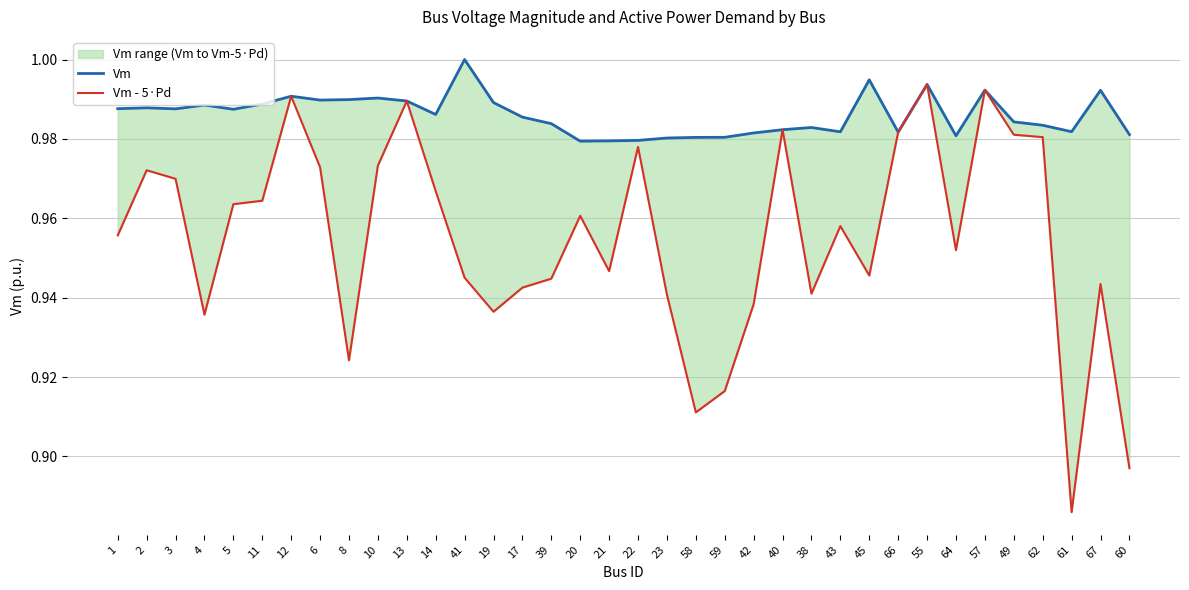

Reading left to right, what are all the values shown in this chart?

Vm: 1=1.0	2=1.0	3=1.0	4=1.0	5=1.0	11=1.0	12=1.0	6=1.0	8=1.0	10=1.0	13=1.0	14=1.0	41=1.0	19=1.0	17=1.0	39=1.0	20=1.0	21=1.0	22=1.0	23=1.0	58=1.0	59=1.0	42=1.0	40=1.0	38=1.0	43=1.0	45=1.0	66=1.0	55=1.0	64=1.0	57=1.0	49=1.0	62=1.0	61=1.0	67=1.0	60=1.0
Vm - 5·Pd: 1=1.0	2=1.0	3=1.0	4=0.9	5=1.0	11=1.0	12=1.0	6=1.0	8=0.9	10=1.0	13=1.0	14=1.0	41=0.9	19=0.9	17=0.9	39=0.9	20=1.0	21=0.9	22=1.0	23=0.9	58=0.9	59=0.9	42=0.9	40=1.0	38=0.9	43=1.0	45=0.9	66=1.0	55=1.0	64=1.0	57=1.0	49=1.0	62=1.0	61=0.9	67=0.9	60=0.9